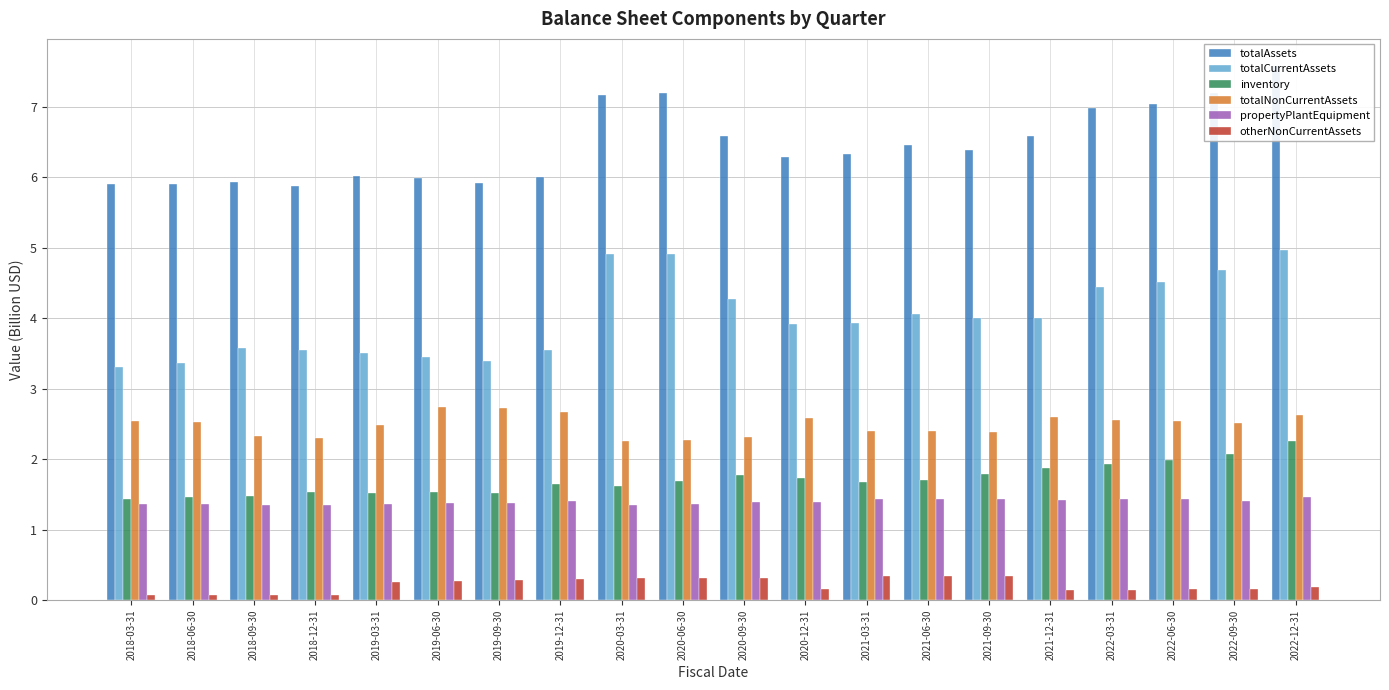

The propertyPlantEquipment series shows 1.4 at 2022-03-31. True or false?

True